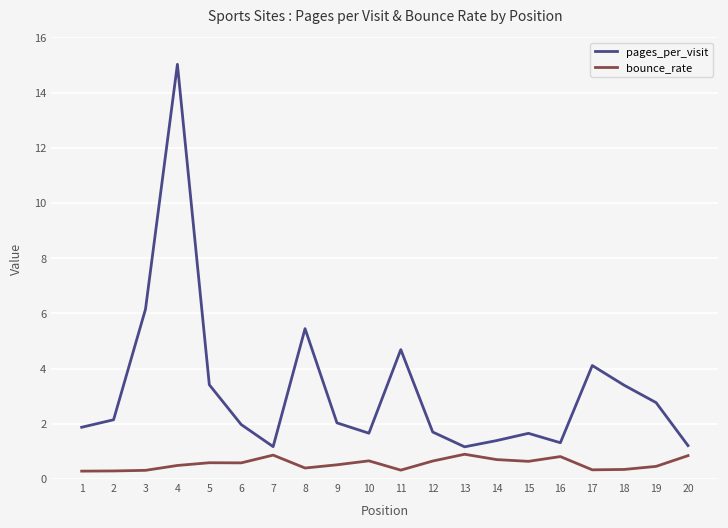

At 12, list the series in order from smallest to largest.

bounce_rate, pages_per_visit